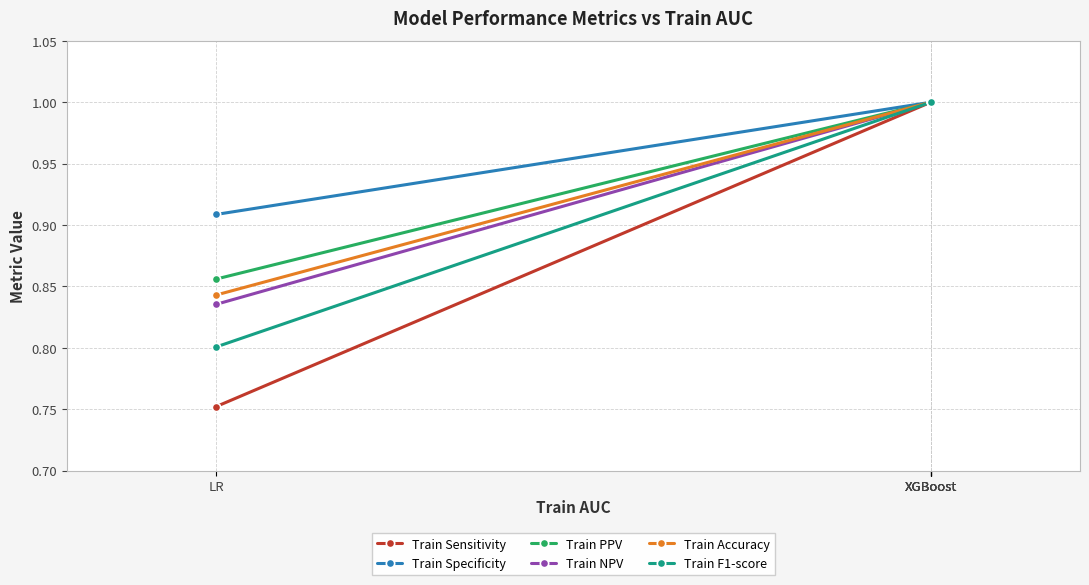

List the series in order of their peak value, highest first.

Train Sensitivity, Train Specificity, Train PPV, Train NPV, Train Accuracy, Train F1-score